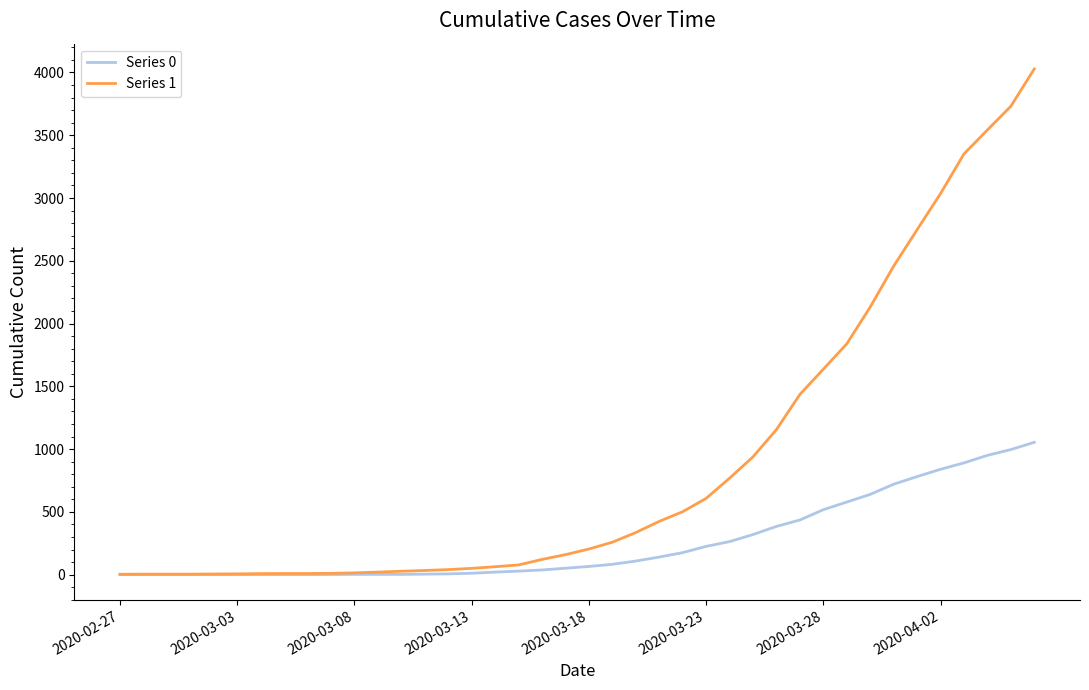

Count the number of data series in this chart.

2